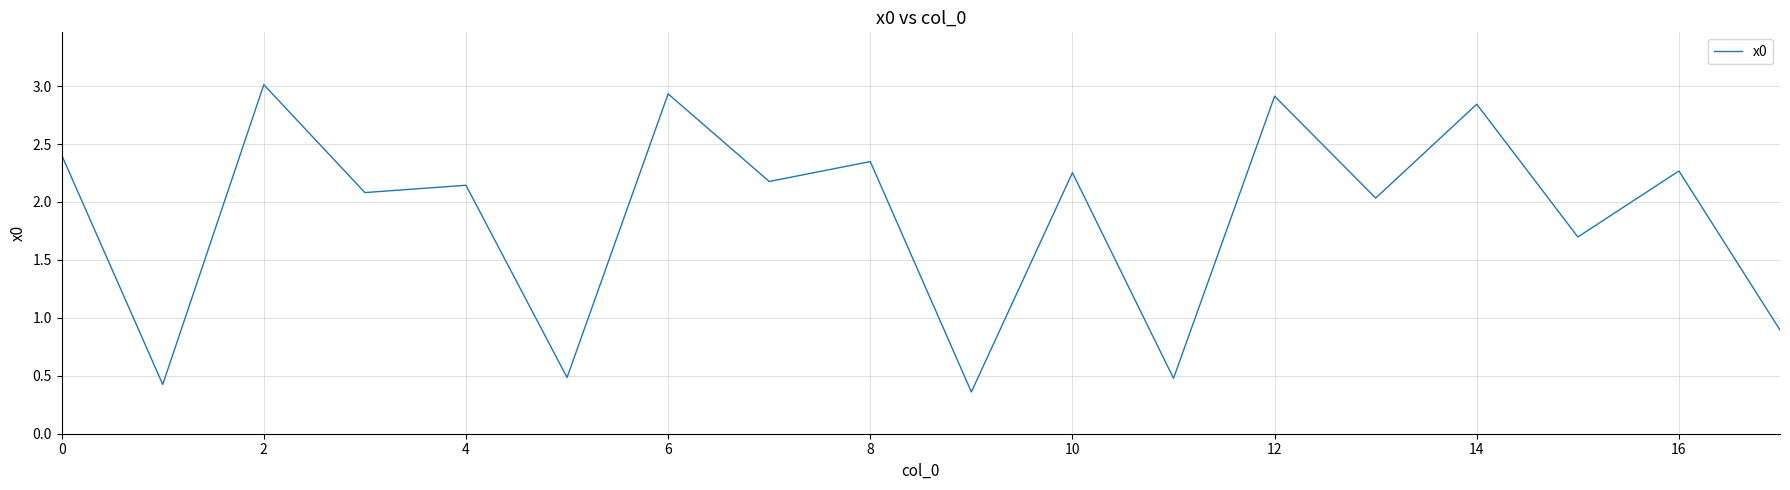

What is the greatest value displayed?

3.0